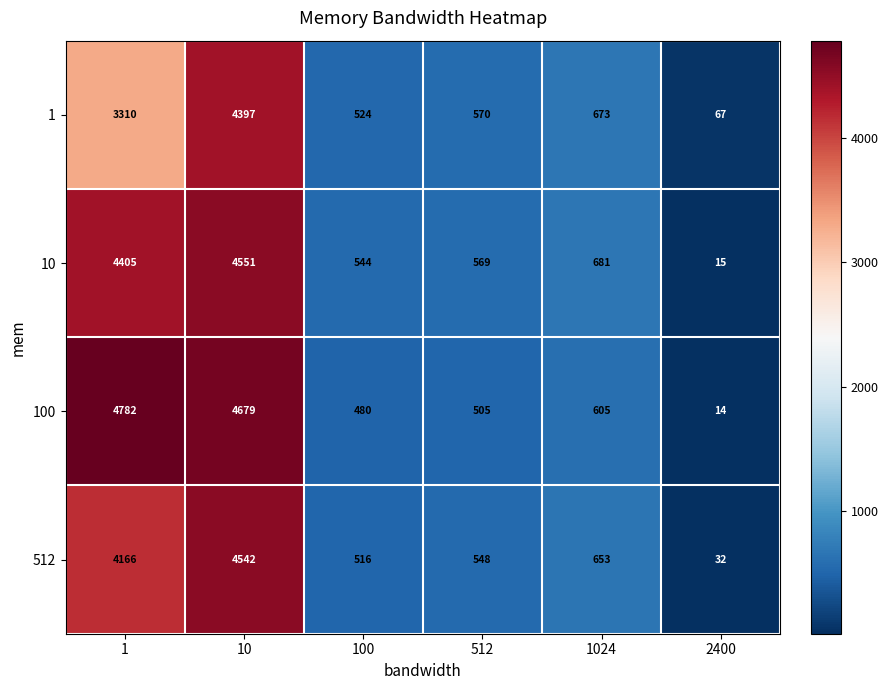

What is the difference between the second highest and minimum values in the 10 series?

4390